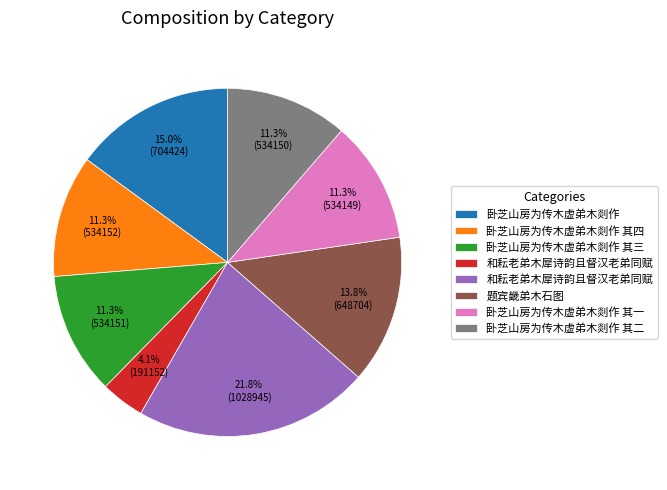

Does any single category account for the majority?

No